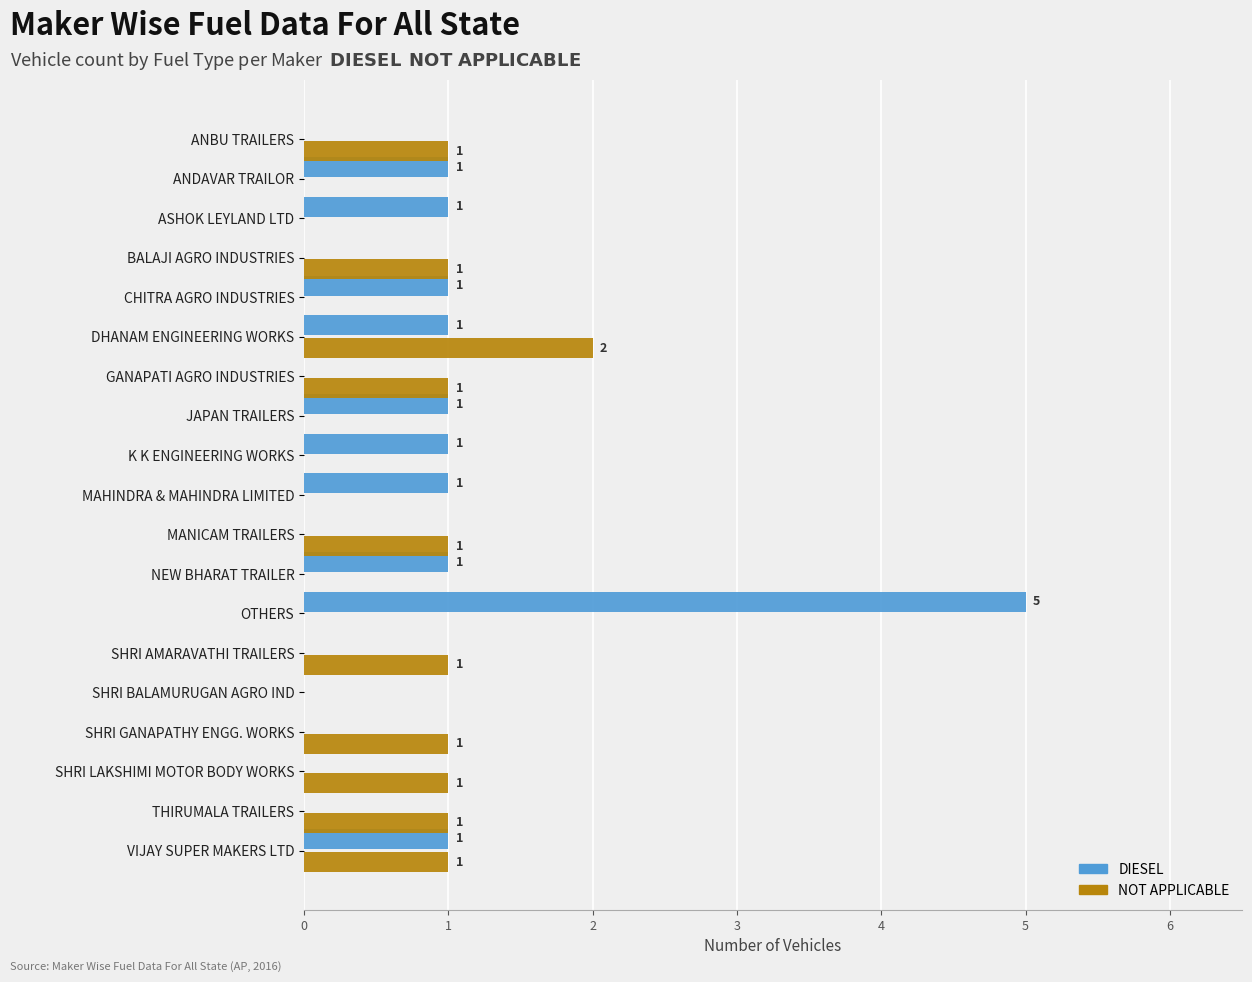

How many DIESEL values are between 0 and 1?

18